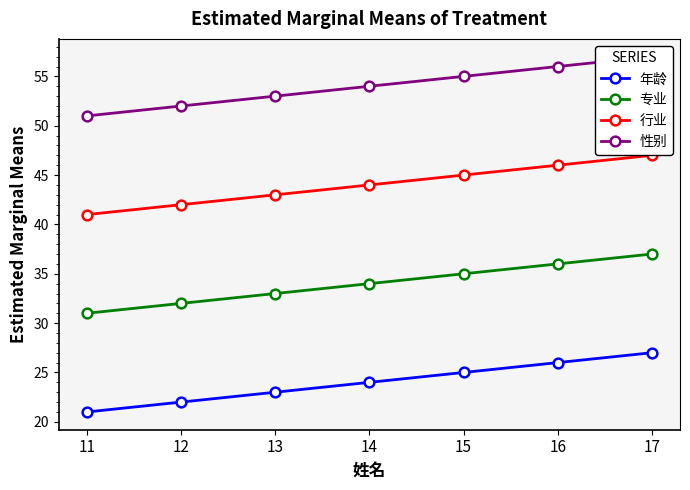

Which series has the largest range (max minus min)?

年龄